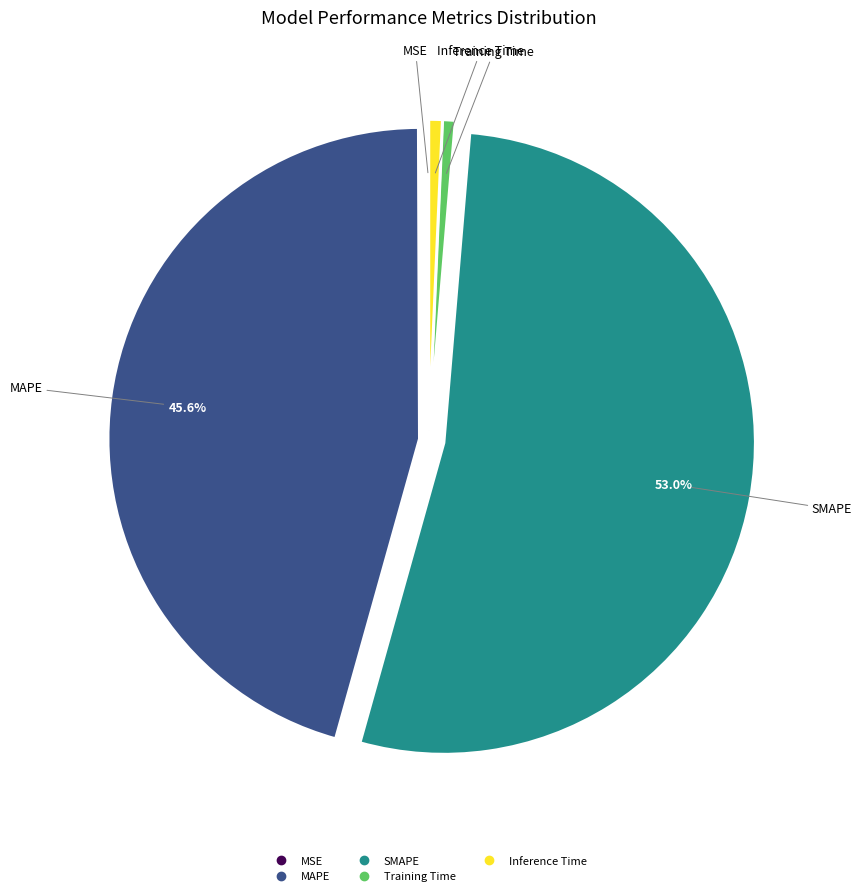

Combined, do SMAPE and MAPE account for over 50%?

Yes